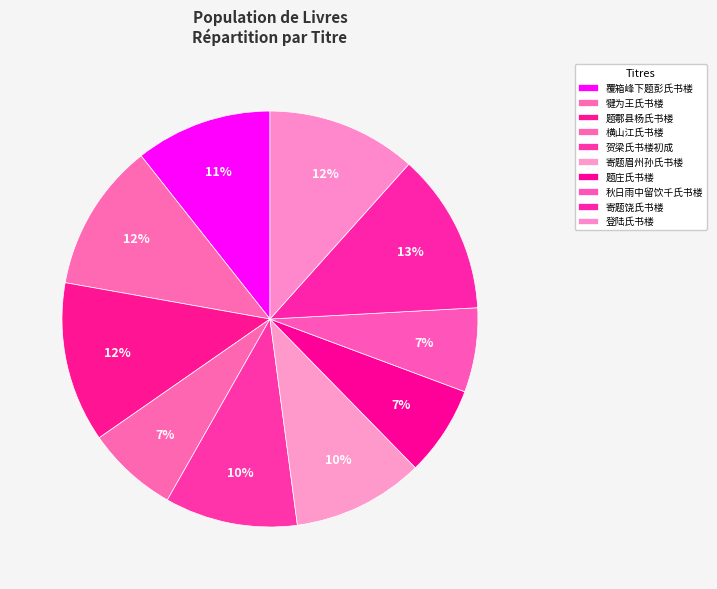

To the nearest percent, what is the average slice percentage?

10%